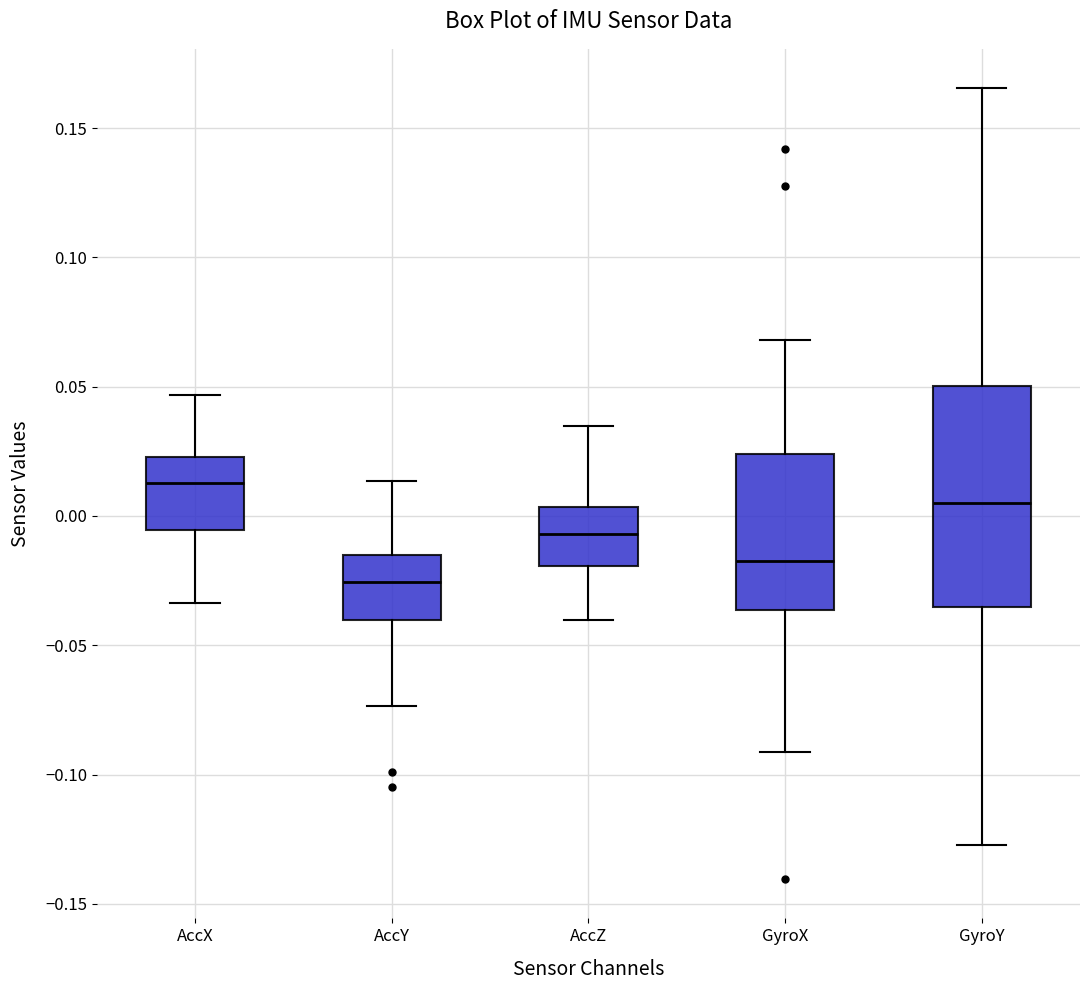

Comparing the boxes themselves (not the whiskers), which one is the tallest?

GyroY